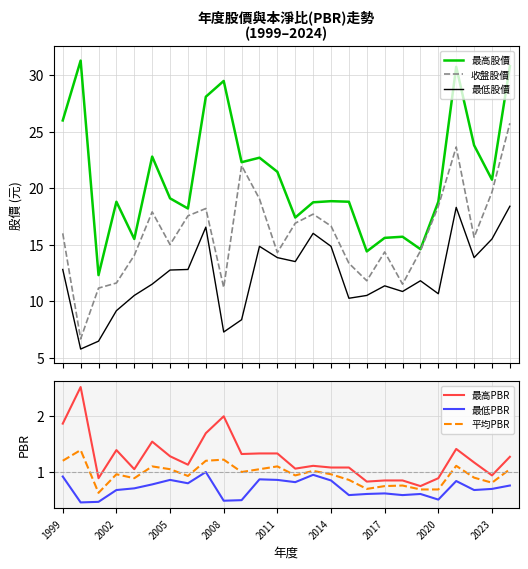

Which series has the widest spread of values?

收盤股價